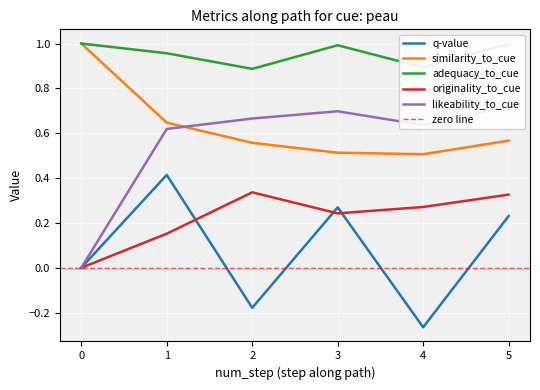

How many similarity_to_cue values are between 0 and 1?

6